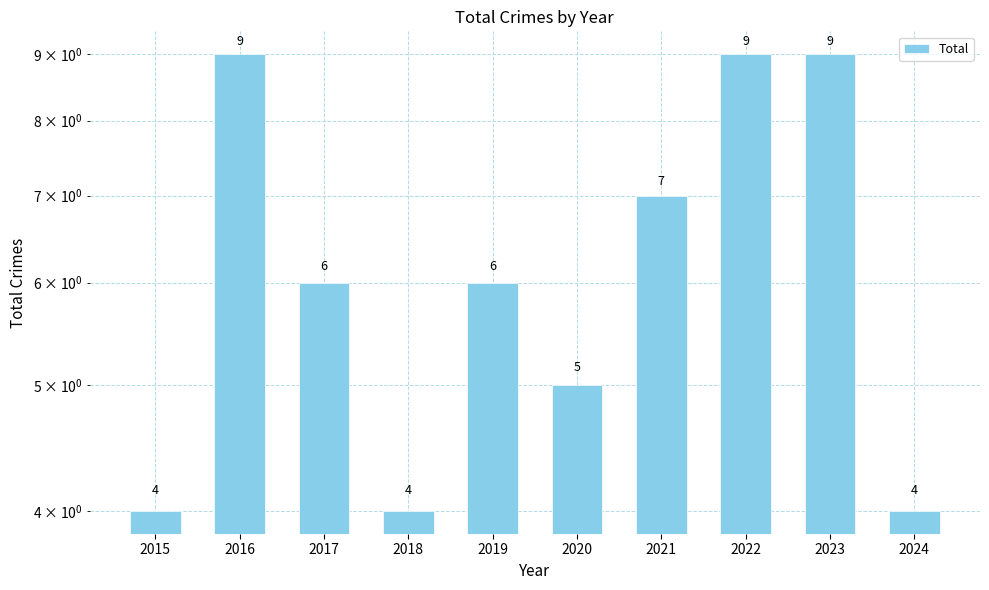

Approximately how many times larger is the value at 2022 compared to 2016?

1.0